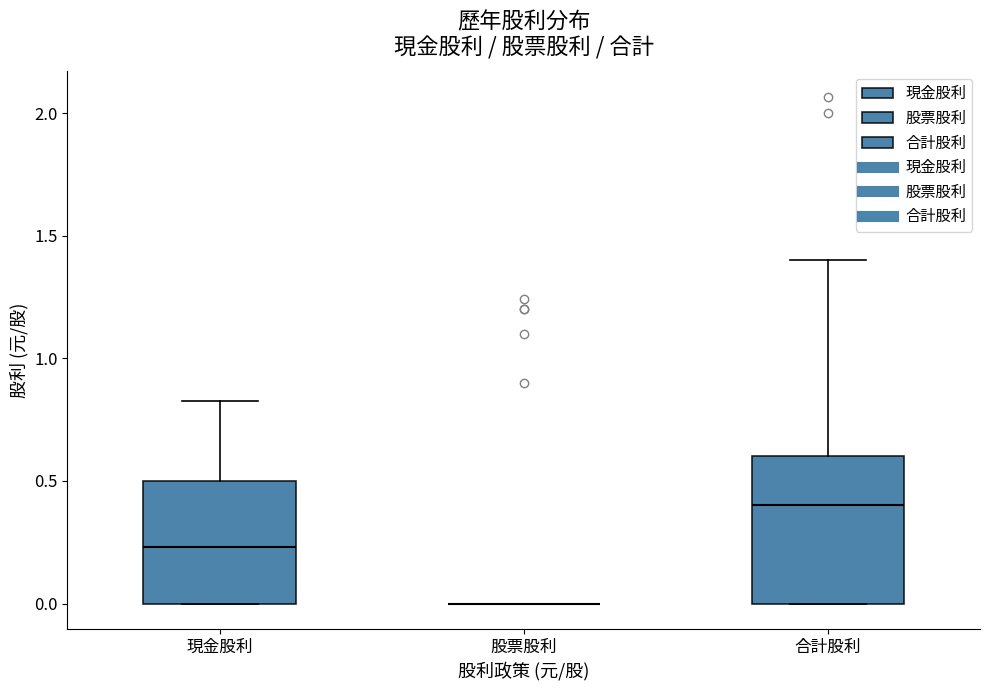

Where does the median line of the box for 合計股利 sit on the y-axis? The values are not printed on the chart, so give them approximately, as read against the axis.

0.40